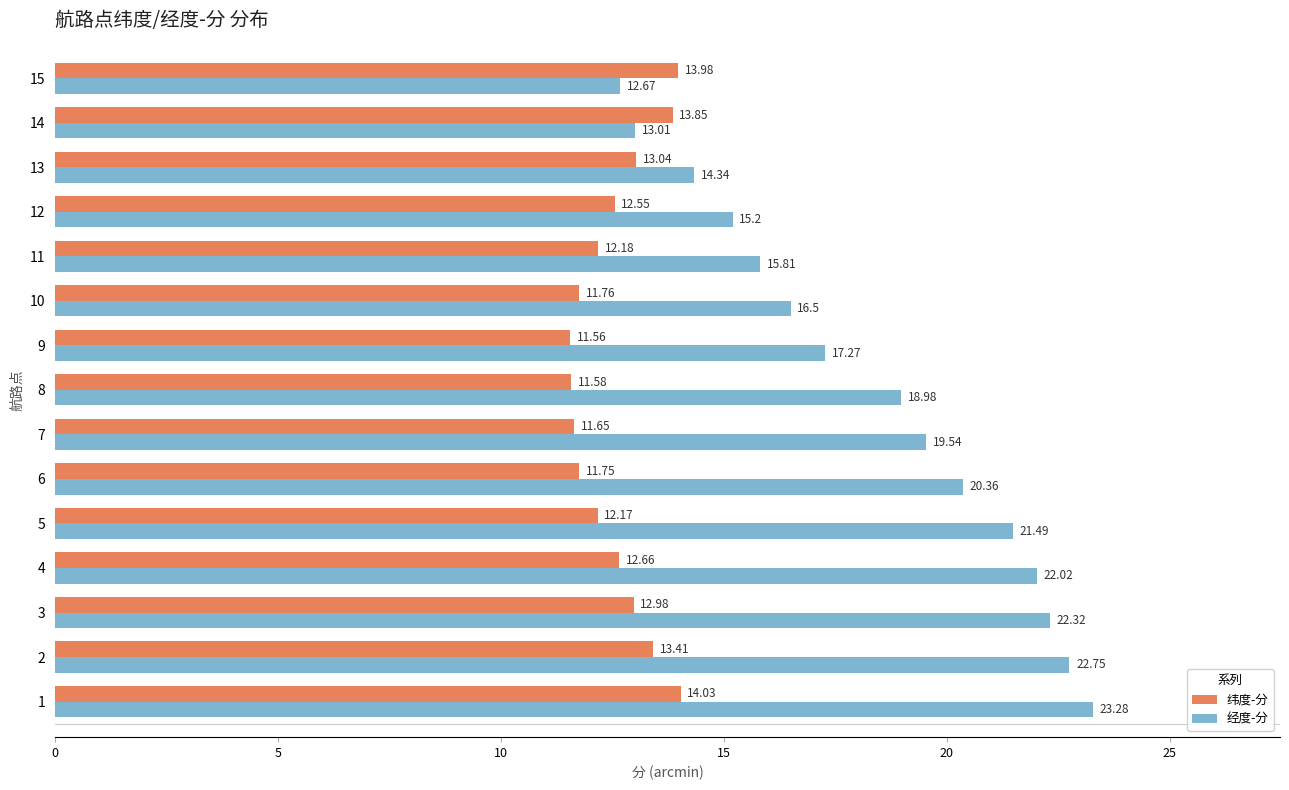

Between 6 and 8, which series saw the biggest shift?

经度-分